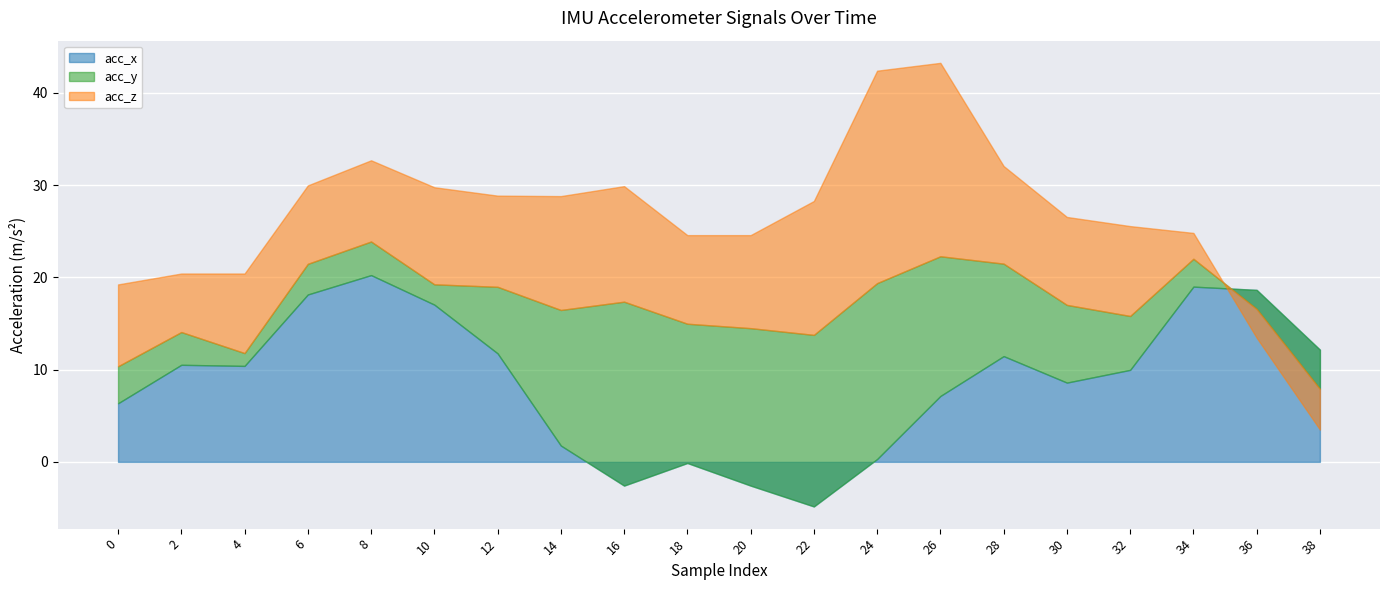

Is it true that acc_x equals 0.5 at 24?

False